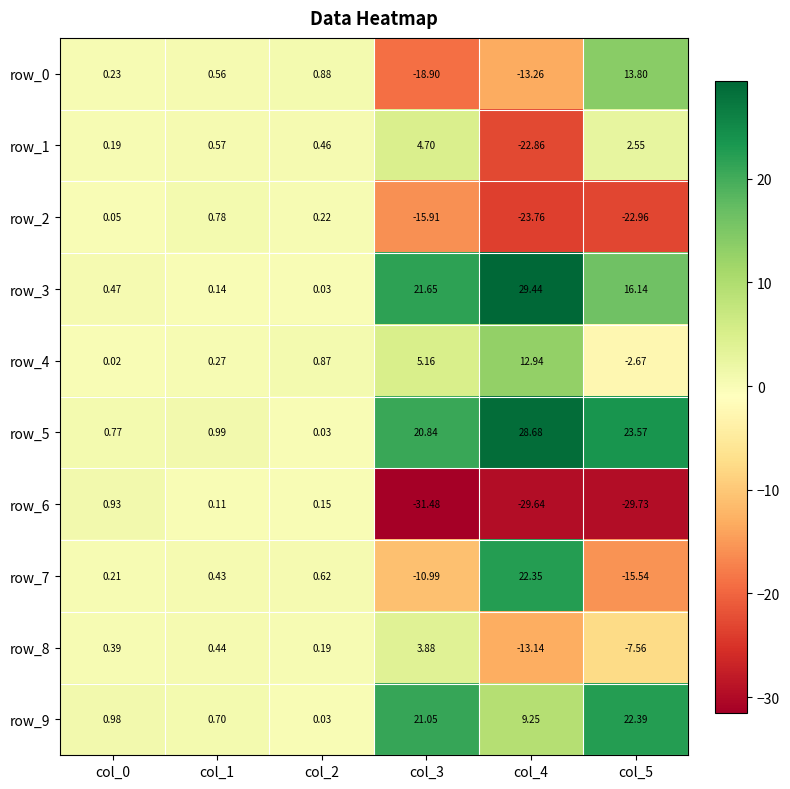

Is it true that row_0 equals 21.5 at col_5?

False